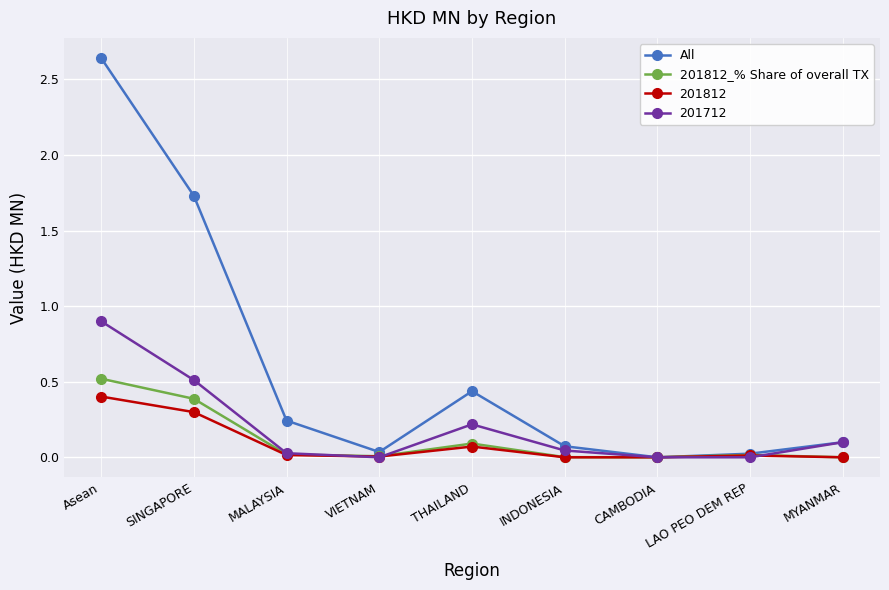

What is the spread (max minus min) of values at MYANMAR?

0.1